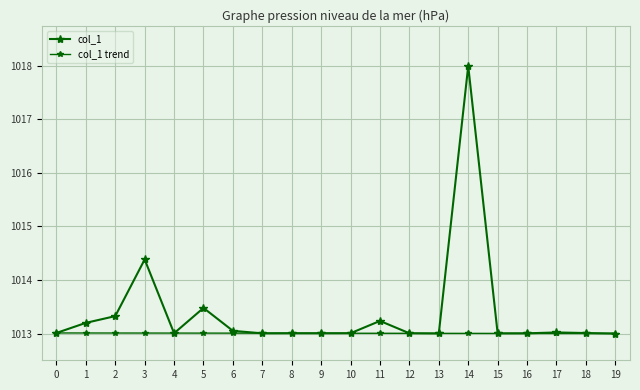

How many lines are shown in the chart?

2